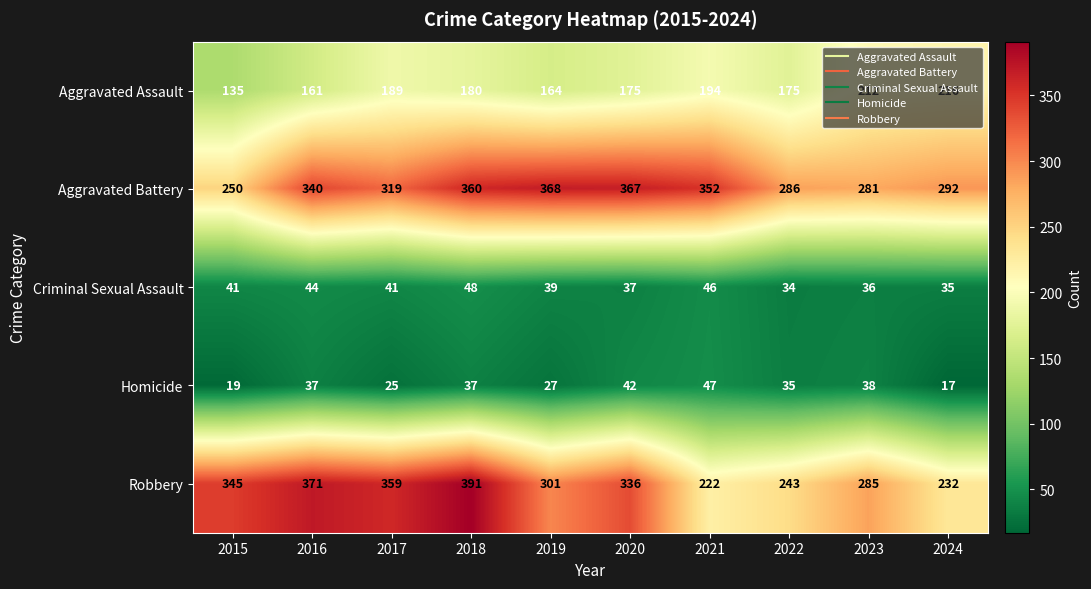

At which category does the chart reach its peak across all series?

2018